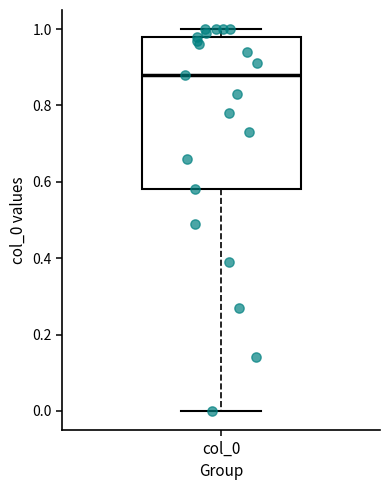

Where does the median line of the box for col_0 sit on the y-axis? The values are not printed on the chart, so give them approximately, as read against the axis.

0.88